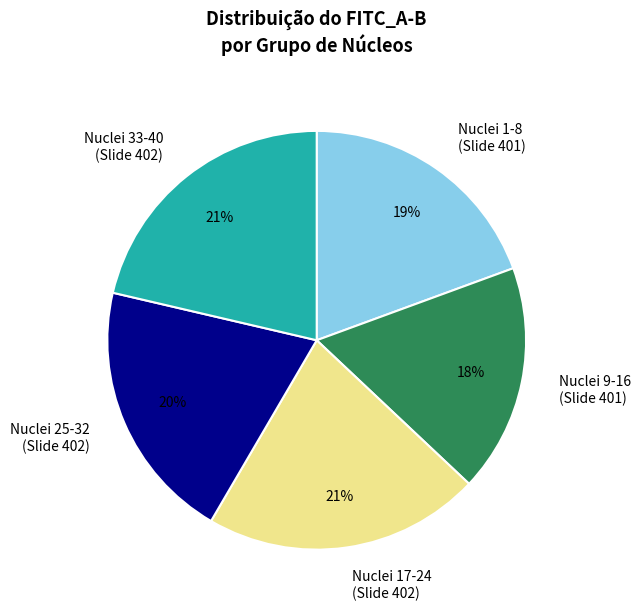

What is the smallest slice in the pie chart?

Nuclei 9-16 (Slide 401)